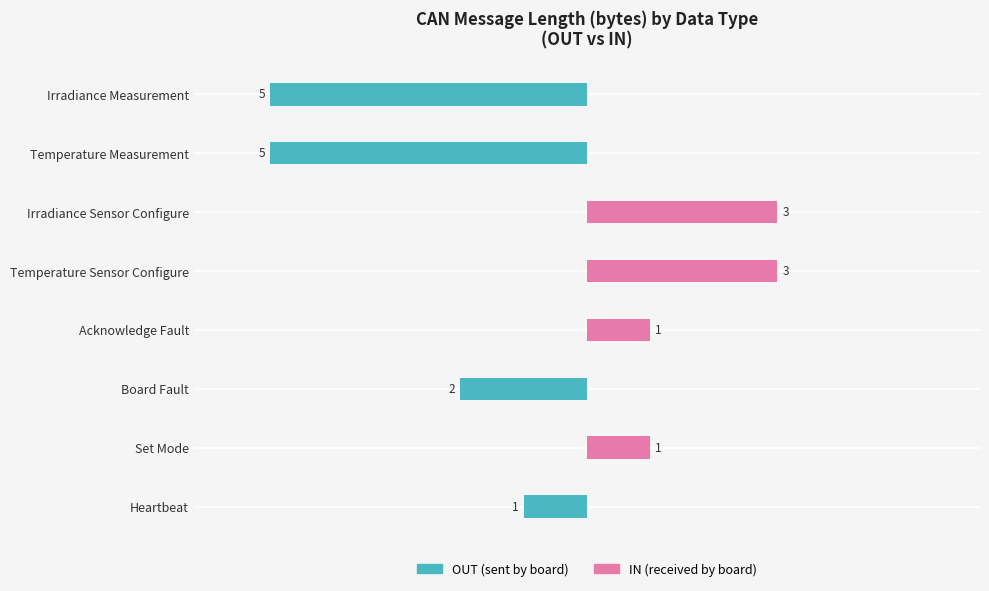

Reading left to right, extract all data points from this chart.

OUT: -1	0	-2	0	0	0	-5	-5
IN: 0	1	0	1	3	3	0	0